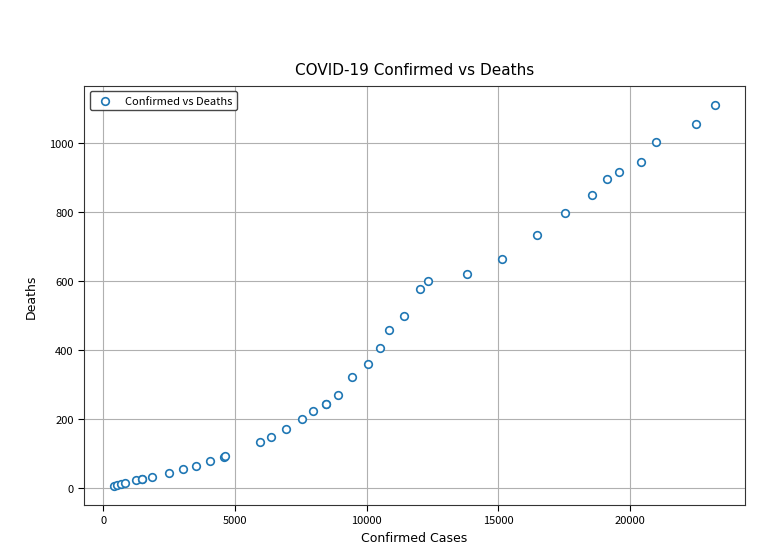

What Y value in the scatter plot is closest to 558?

576